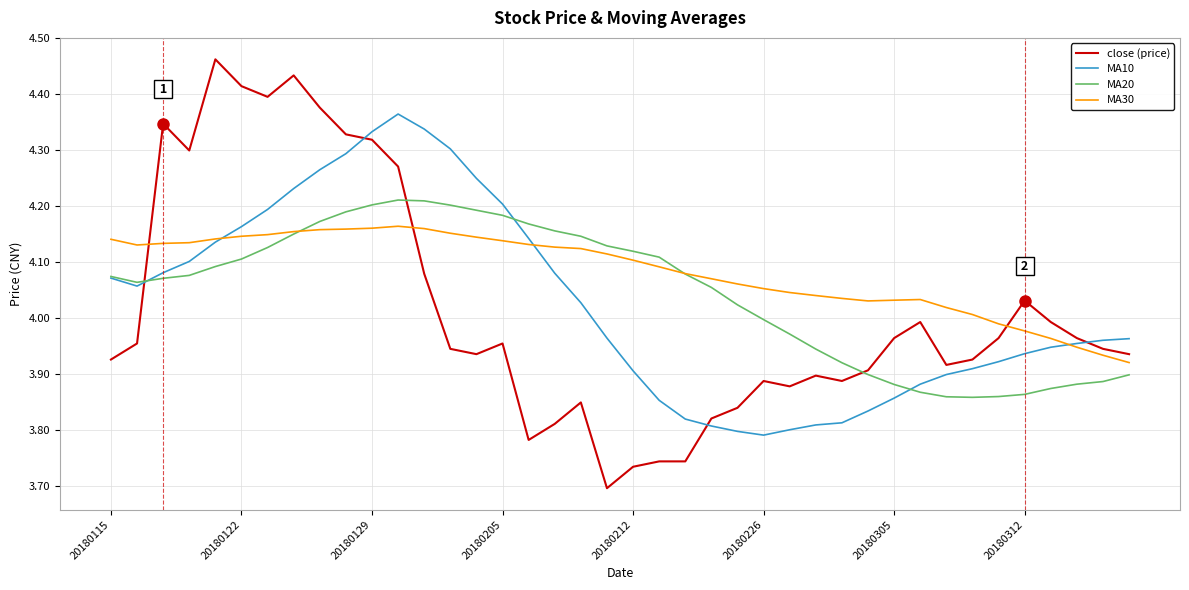

List the series in order of their peak value, lowest first.

MA30, MA20, MA10, close (price)